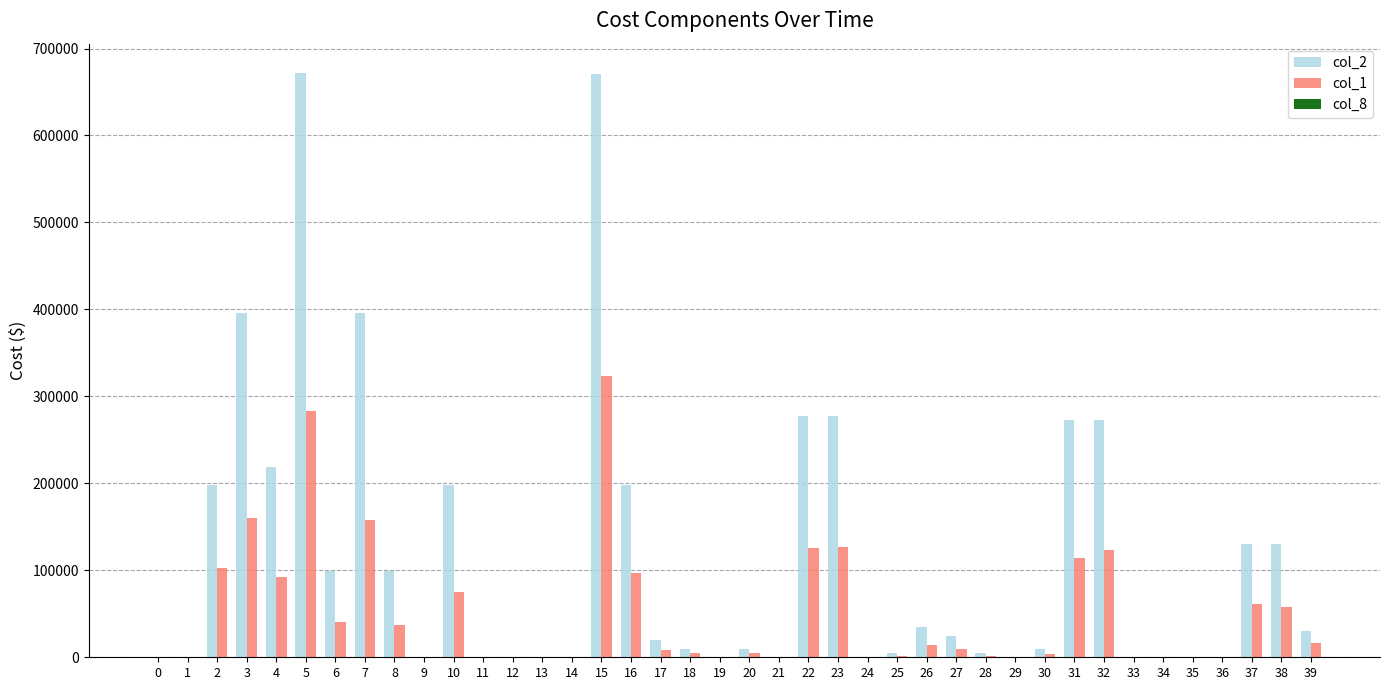

The value of col_1 at 31 is 114660. True or false?

True